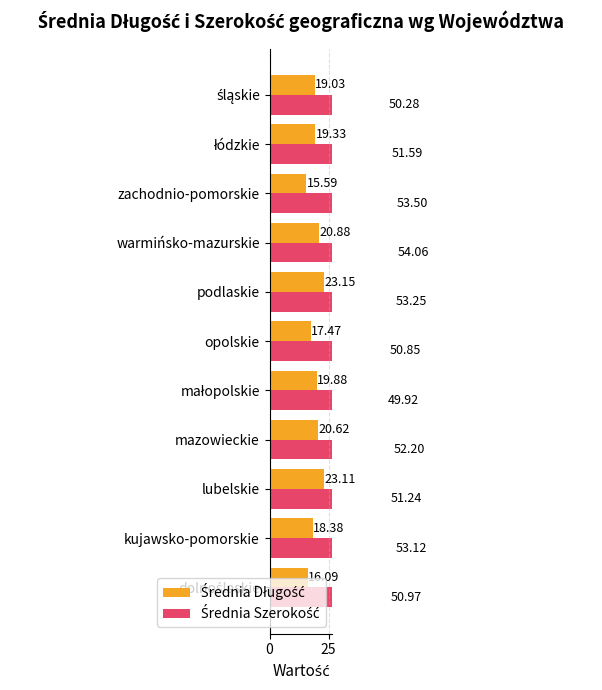

Between małopolskie and dolnośląskie, which is larger?

małopolskie